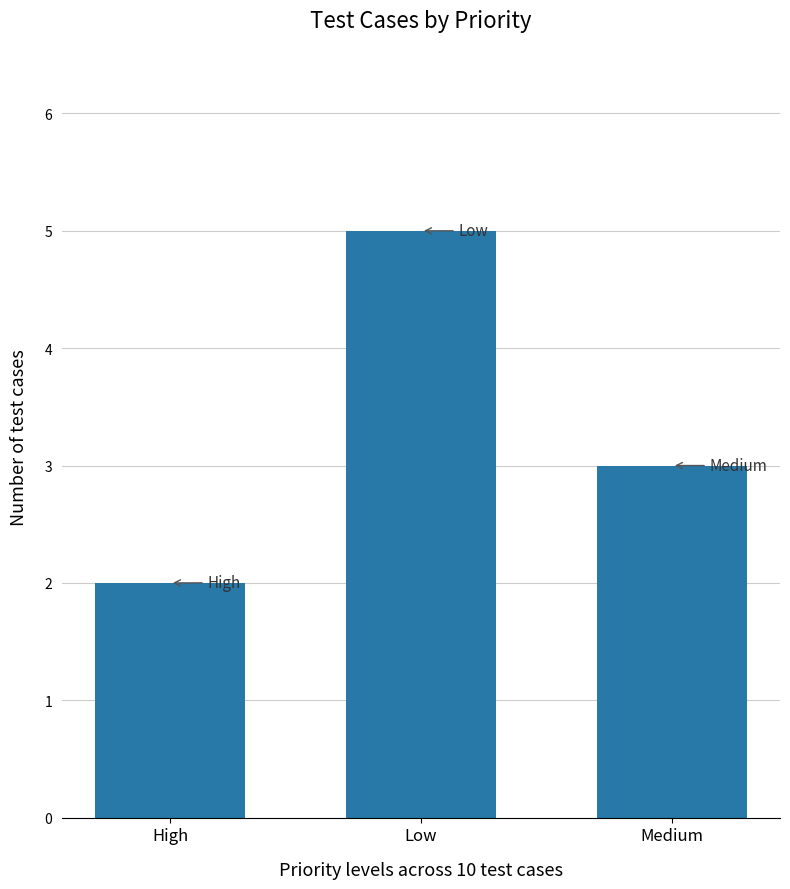

Where does the data first go above 3?

Low